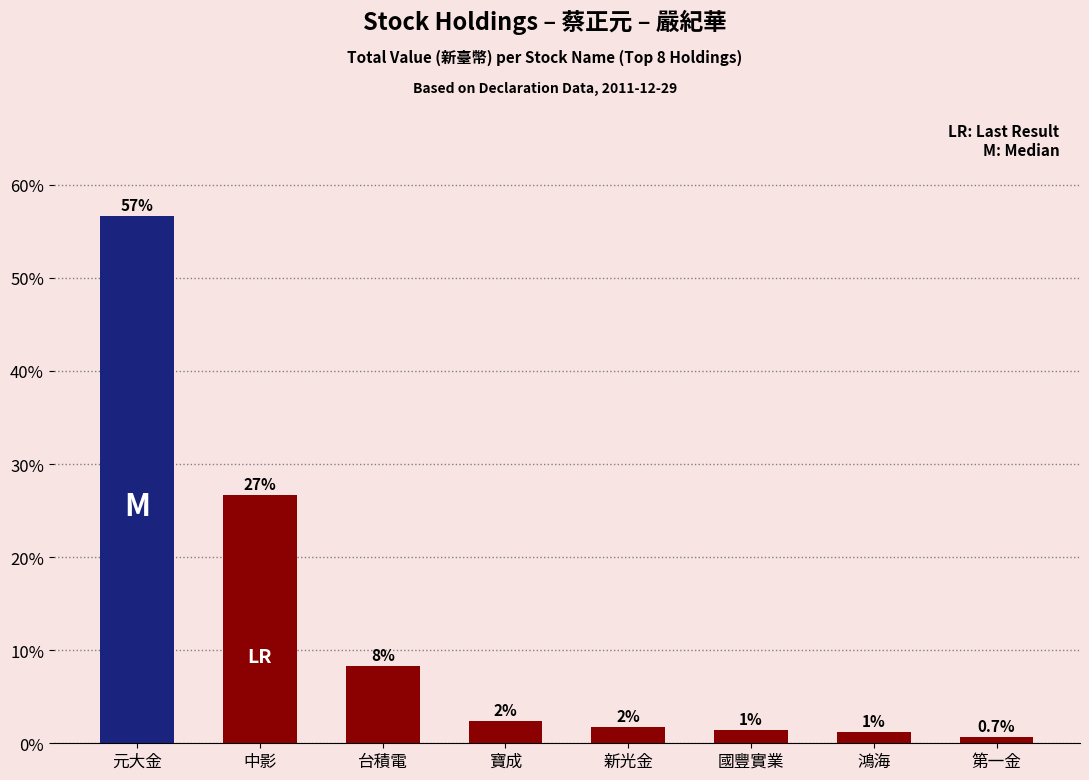

How many bars are there in total?

8